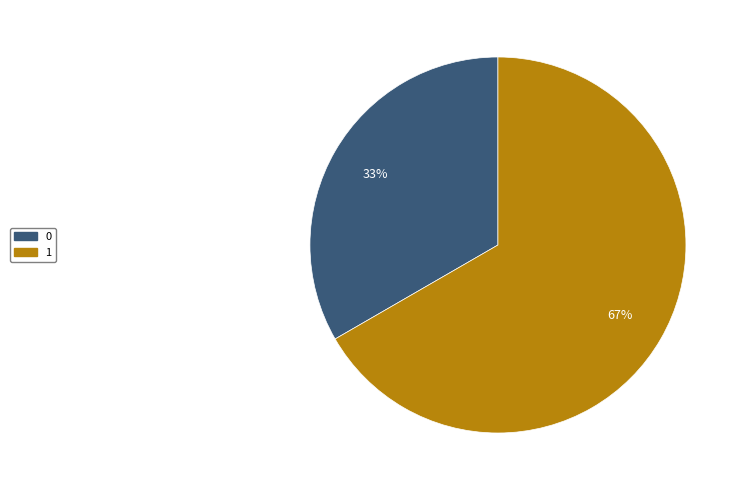

Which category accounts for the majority?

1